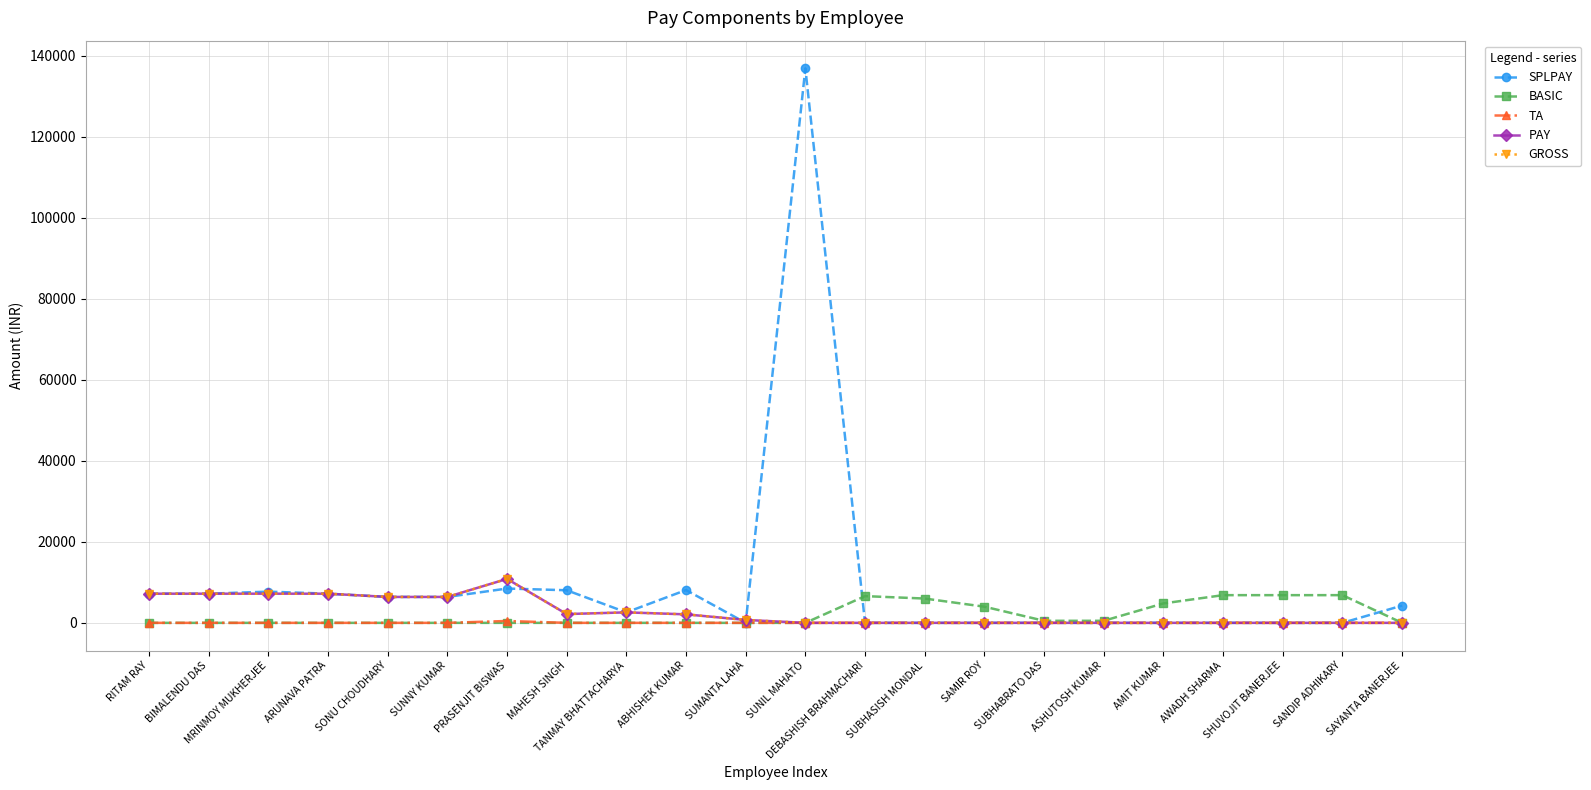

Is this an area chart (filled region under the line)?

No